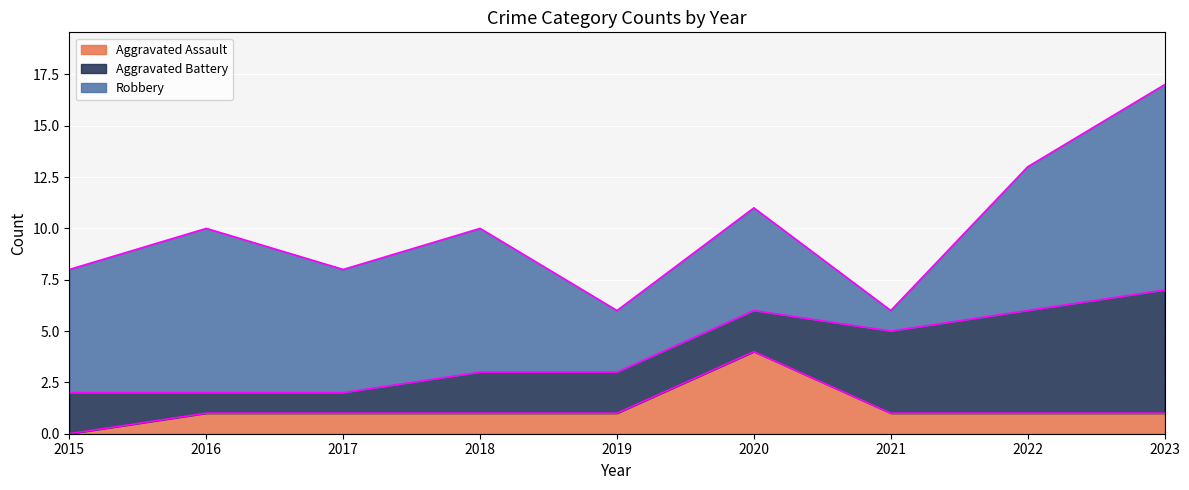

How many lines are shown in the chart?

3